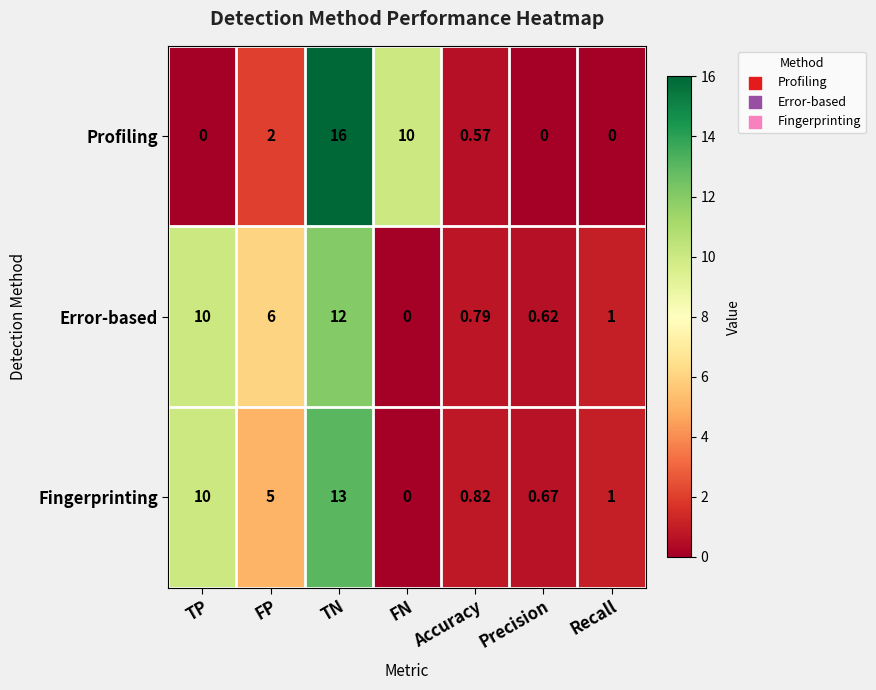

At which label does Error-based first exceed 1?

TP